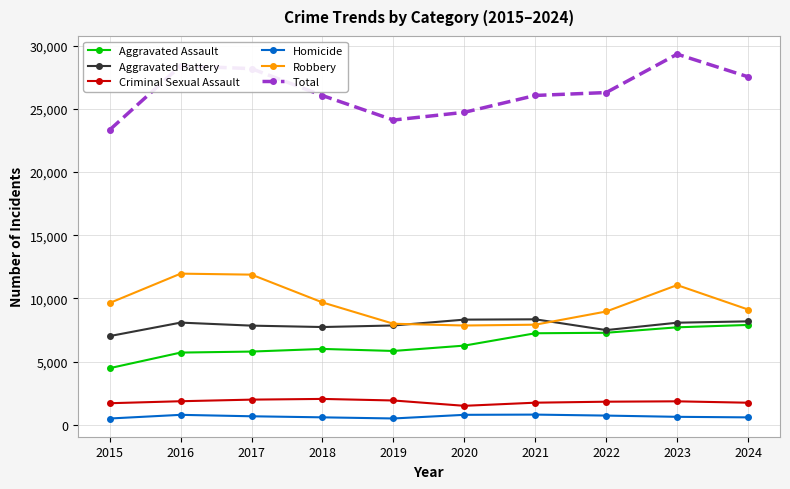

Is it true that Criminal Sexual Assault equals 471 at 2019?

False